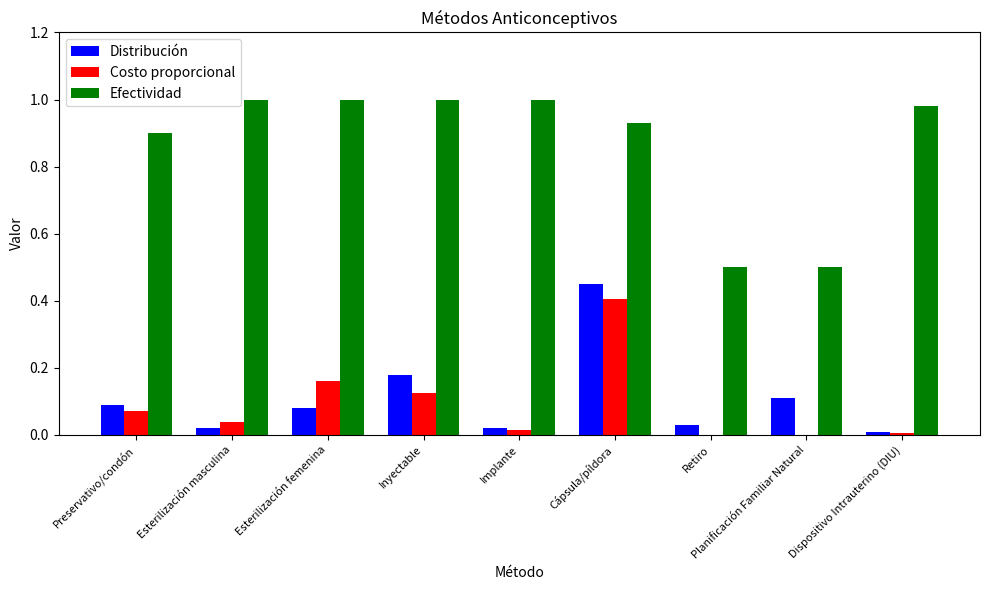

Which series has the largest total across all categories?

Efectividad